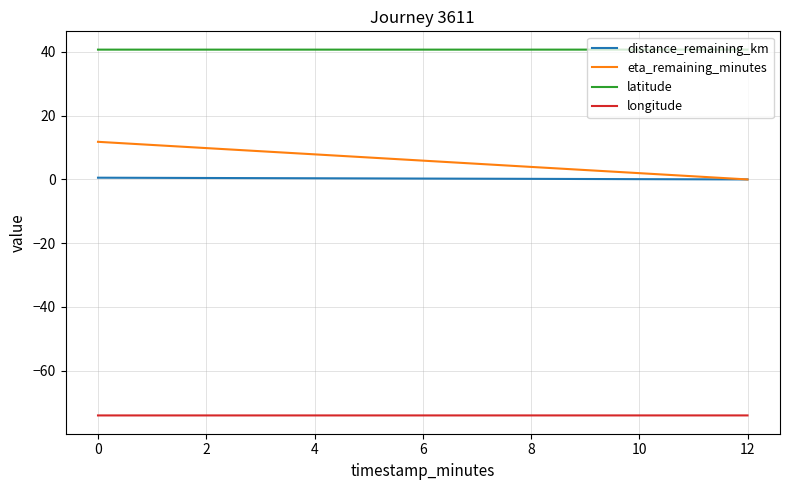

Rank the series at 4 from highest to lowest value.

latitude, eta_remaining_minutes, distance_remaining_km, longitude